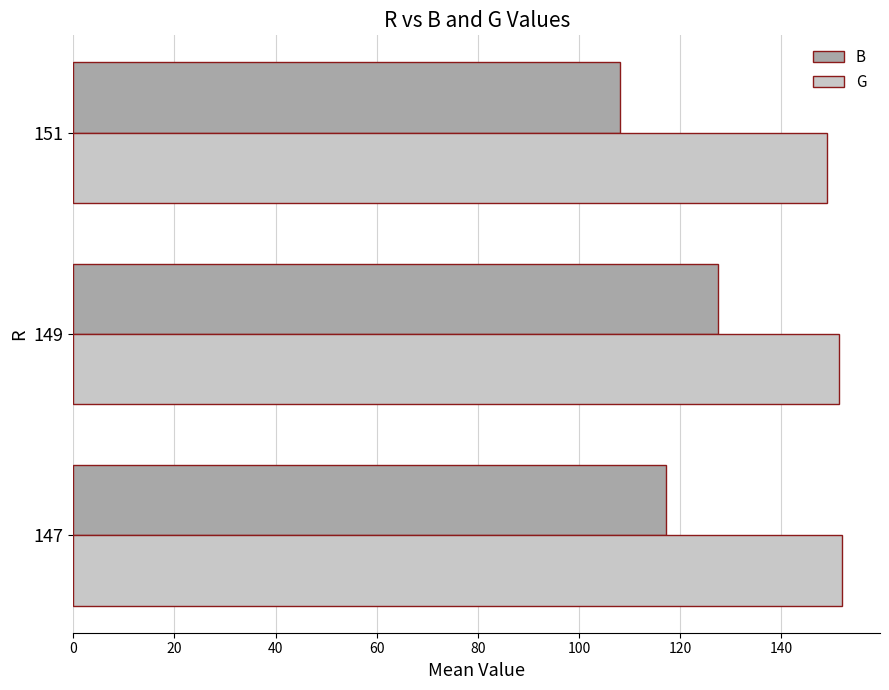

Rank the series by their maximum value, from highest to lowest.

G, B